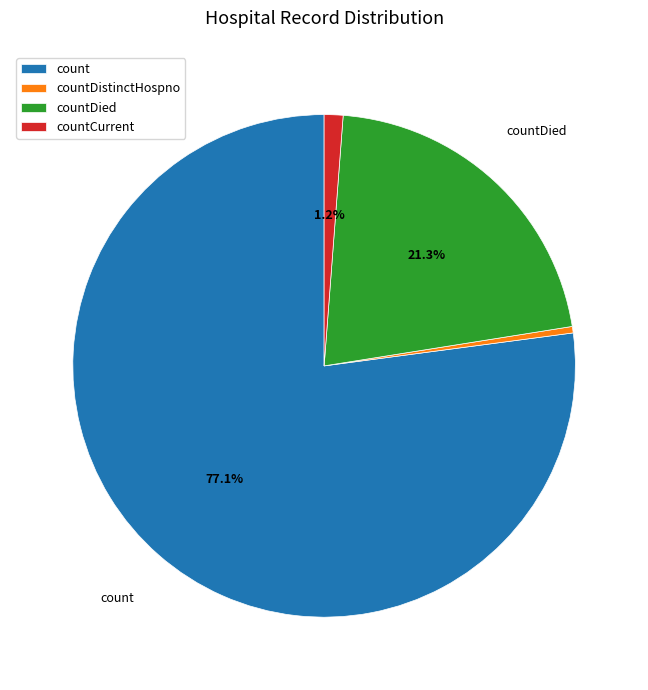

What percentage is NOT represented by count?

22.9%